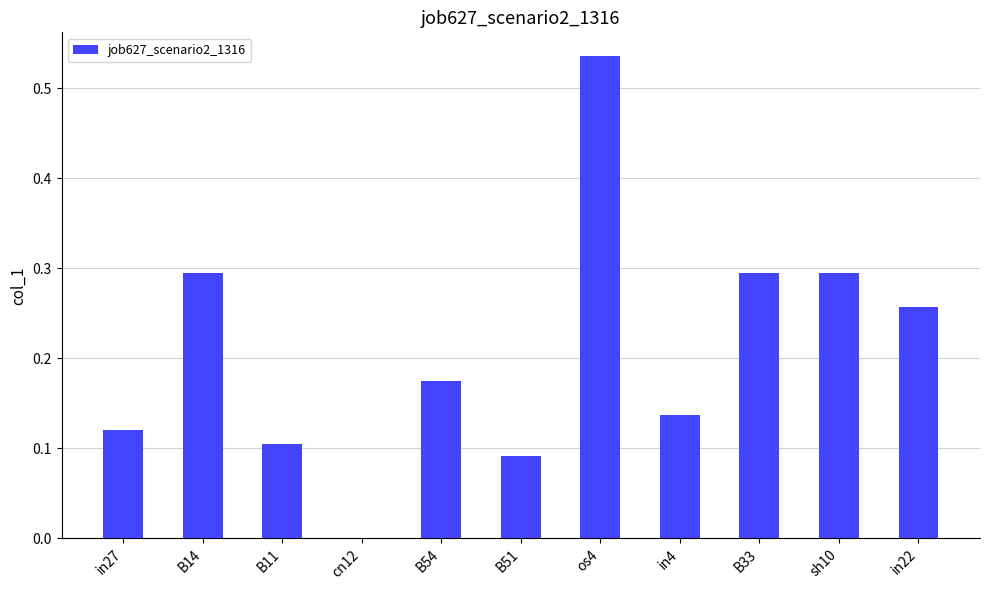

Is it true that the value at sh10 is 0.1?

False